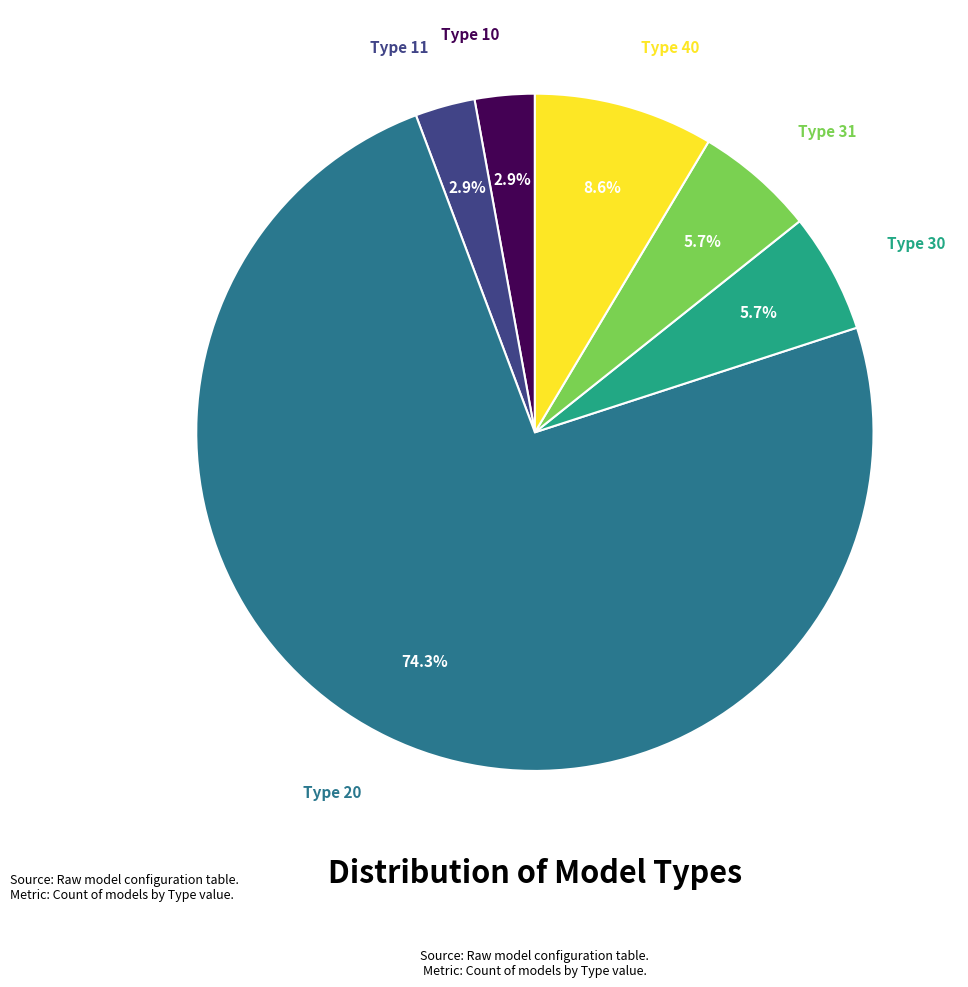

To the nearest percent, what is the combined percentage of Type 40 and Type 20?

83%